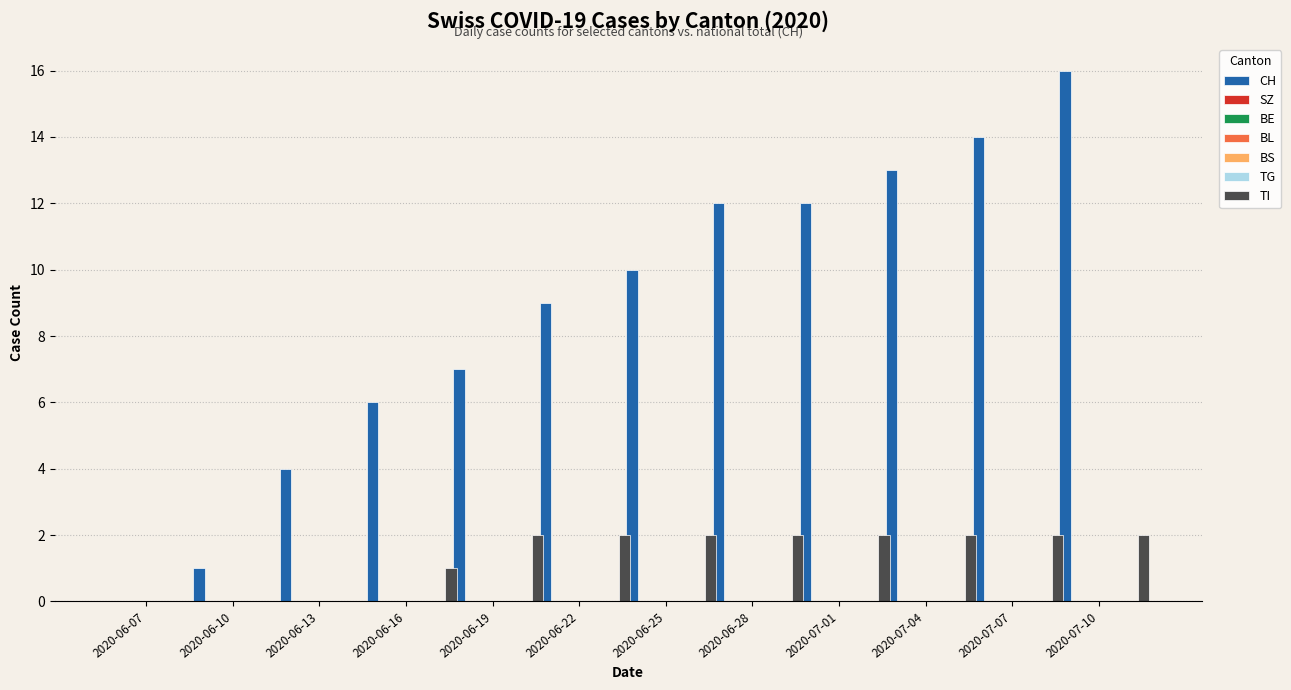

What is the spread (max minus min) of values at 2020-06-29?

12